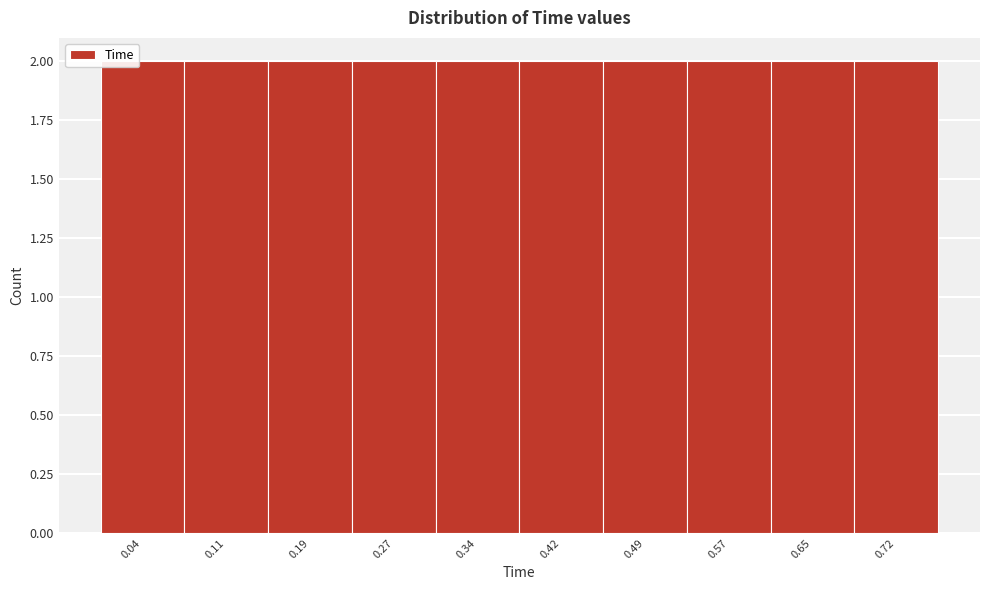

Reading left to right, transcribe this chart: for each bar, give the range it covers on the x-axis and its height. Neither the bar edges nor the heights are printed on the chart, so give them approximately, as read against the axes.

0.000 to 0.076: 2
0.076 to 0.152: 2
0.152 to 0.228: 2
0.228 to 0.304: 2
0.304 to 0.380: 2
0.380 to 0.456: 2
0.456 to 0.532: 2
0.532 to 0.608: 2
0.608 to 0.684: 2
0.684 to 0.760: 2